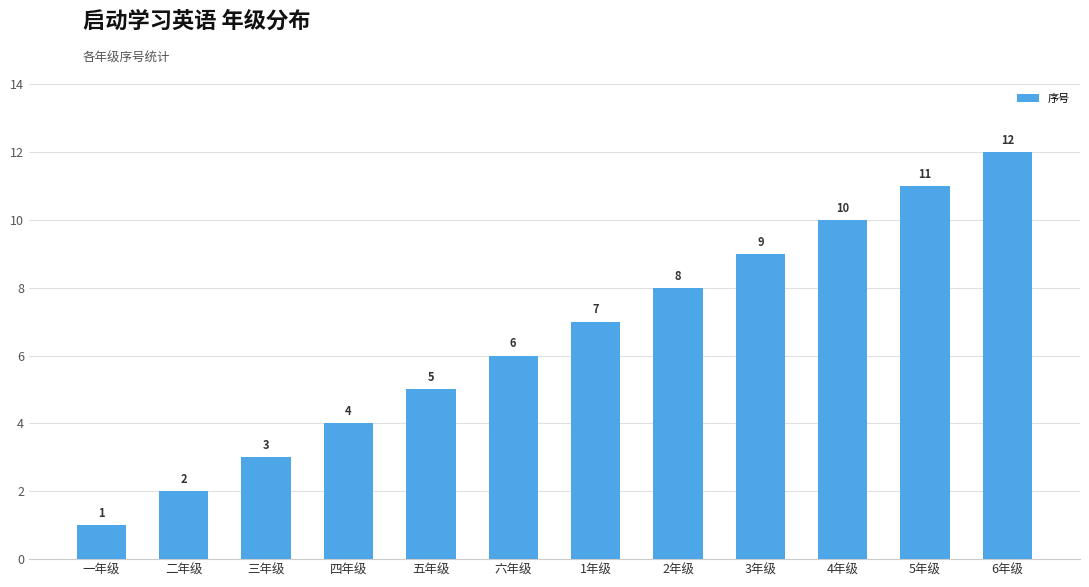

Rank the categories by value from lowest to highest.

一年级, 二年级, 三年级, 四年级, 五年级, 六年级, 1年级, 2年级, 3年级, 4年级, 5年级, 6年级